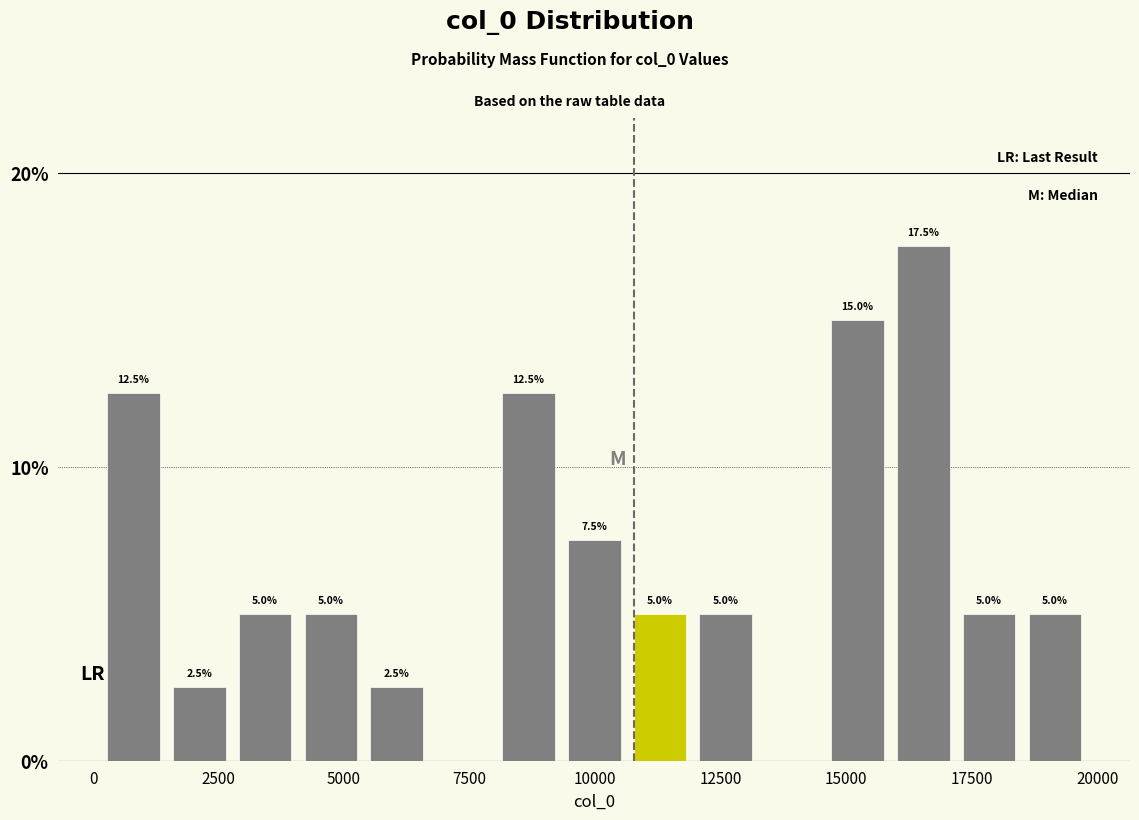

Around what value on the x-axis is the tallest bar? Give the approximate position of its centre, as read against the axis.

16500